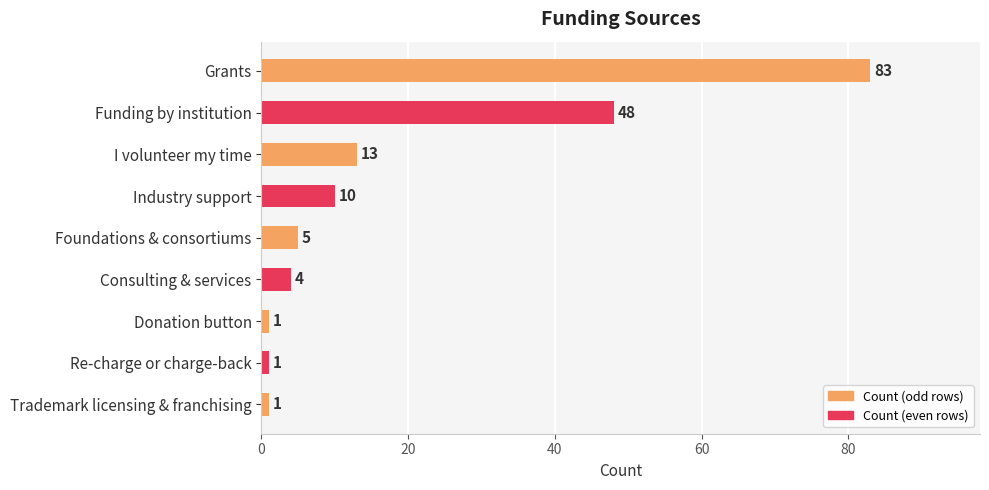

What is the sum of the values at Industry support and Grants?

93